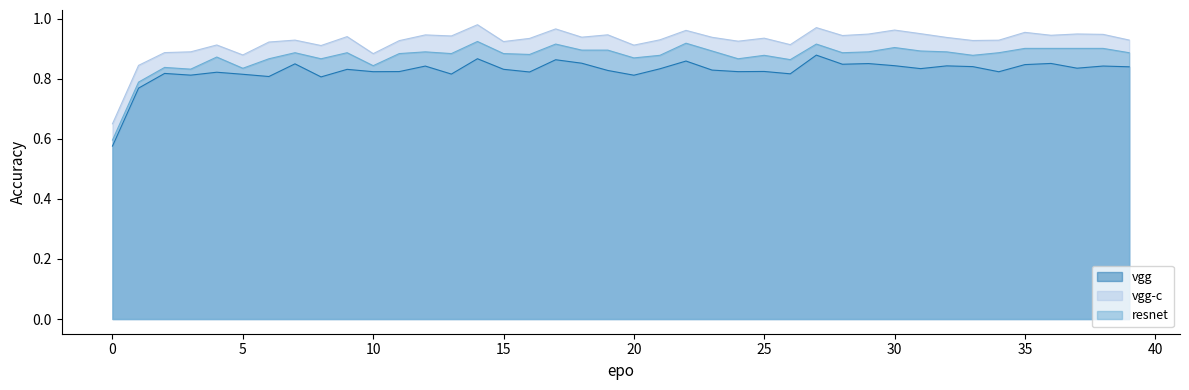

What is the smallest value displayed?

0.6